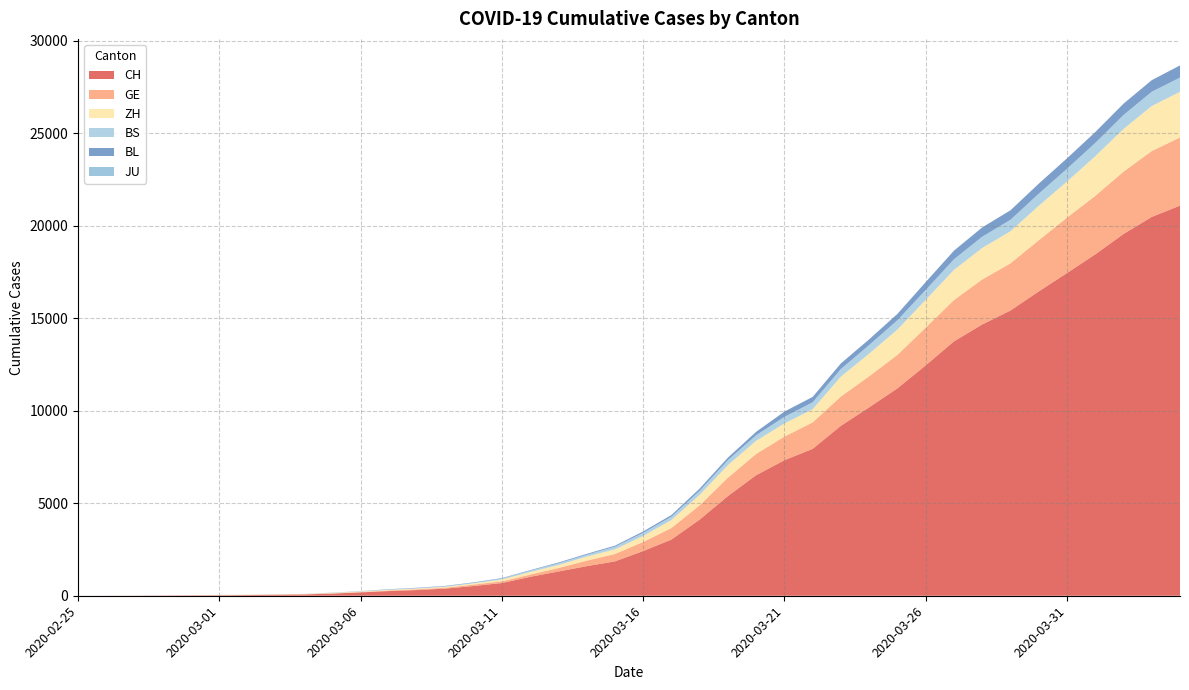

Reading left to right, extract all data points from this chart.

CH: 2020-02-25=1	2020-02-26=2	2020-02-27=6	2020-02-28=12	2020-02-29=19	2020-03-01=26	2020-03-02=36	2020-03-03=52	2020-03-04=71	2020-03-05=116	2020-03-06=181	2020-03-07=253	2020-03-08=308	2020-03-09=385	2020-03-10=526	2020-03-11=687	2020-03-12=1022	2020-03-13=1310	2020-03-14=1598	2020-03-15=1856	2020-03-16=2415	2020-03-17=3037	2020-03-18=4116	2020-03-19=5388	2020-03-20=6516	2020-03-21=7326	2020-03-22=7939	2020-03-23=9187	2020-03-24=10185	2020-03-25=11210	2020-03-26=12452	2020-03-27=13749	2020-03-28=14662	2020-03-29=15416	2020-03-30=16449	2020-03-31=17442	2020-04-01=18451	2020-04-02=19552	2020-04-03=20476	2020-04-04=21088
GE: 2020-02-25=0	2020-02-26=1	2020-02-27=1	2020-02-28=3	2020-02-29=5	2020-03-01=7	2020-03-02=7	2020-03-03=9	2020-03-04=9	2020-03-05=13	2020-03-06=18	2020-03-07=30	2020-03-08=40	2020-03-09=49	2020-03-10=79	2020-03-11=90	2020-03-12=121	2020-03-13=188	2020-03-14=298	2020-03-15=401	2020-03-16=490	2020-03-17=623	2020-03-18=769	2020-03-19=991	2020-03-20=1150	2020-03-21=1276	2020-03-22=1432	2020-03-23=1582	2020-03-24=1679	2020-03-25=1809	2020-03-26=2041	2020-03-27=2234	2020-03-28=2433	2020-03-29=2550	2020-03-30=2764	2020-03-31=2994	2020-04-01=3161	2020-04-02=3369	2020-04-03=3561	2020-04-04=3683
ZH: 2020-02-25=0	2020-02-26=0	2020-02-27=2	2020-02-28=2	2020-02-29=6	2020-03-01=7	2020-03-02=11	2020-03-03=14	2020-03-04=16	2020-03-05=24	2020-03-06=30	2020-03-07=35	2020-03-08=41	2020-03-09=50	2020-03-10=63	2020-03-11=102	2020-03-12=141	2020-03-13=164	2020-03-14=219	2020-03-15=251	2020-03-16=327	2020-03-17=430	2020-03-18=569	2020-03-19=680	2020-03-20=712	2020-03-21=712	2020-03-22=712	2020-03-23=1076	2020-03-24=1224	2020-03-25=1371	2020-03-26=1503	2020-03-27=1630	2020-03-28=1704	2020-03-29=1736	2020-03-30=1862	2020-03-31=1954	2020-04-01=2143	2020-04-02=2307	2020-04-03=2435	2020-04-04=2468
BS: 2020-02-25=0	2020-02-26=0	2020-02-27=1	2020-02-28=1	2020-02-29=1	2020-03-01=1	2020-03-02=1	2020-03-03=3	2020-03-04=3	2020-03-05=8	2020-03-06=15	2020-03-07=21	2020-03-08=24	2020-03-09=28	2020-03-10=33	2020-03-11=49	2020-03-12=73	2020-03-13=92	2020-03-14=100	2020-03-15=144	2020-03-16=165	2020-03-17=182	2020-03-18=222	2020-03-19=272	2020-03-20=299	2020-03-21=358	2020-03-22=376	2020-03-23=414	2020-03-24=466	2020-03-25=505	2020-03-26=534	2020-03-27=573	2020-03-28=609	2020-03-29=621	2020-03-30=657	2020-03-31=691	2020-04-01=718	2020-04-02=758	2020-04-03=771	2020-04-04=771
BL: 2020-02-25=0	2020-02-26=0	2020-02-27=0	2020-02-28=1	2020-02-29=2	2020-03-01=2	2020-03-02=2	2020-03-03=2	2020-03-04=2	2020-03-05=6	2020-03-06=6	2020-03-07=15	2020-03-08=19	2020-03-09=20	2020-03-10=22	2020-03-11=26	2020-03-12=26	2020-03-13=42	2020-03-14=47	2020-03-15=54	2020-03-16=76	2020-03-17=89	2020-03-18=116	2020-03-19=134	2020-03-20=184	2020-03-21=282	2020-03-22=289	2020-03-23=302	2020-03-24=306	2020-03-25=341	2020-03-26=422	2020-03-27=466	2020-03-28=502	2020-03-29=511	2020-03-30=539	2020-03-31=561	2020-04-01=588	2020-04-02=610	2020-04-03=625	2020-04-04=656
JU: 2020-02-25=0	2020-02-26=0	2020-02-27=0	2020-02-28=0	2020-02-29=0	2020-03-01=0	2020-03-02=0	2020-03-03=0	2020-03-04=0	2020-03-05=0	2020-03-06=0	2020-03-07=0	2020-03-08=0	2020-03-09=0	2020-03-10=0	2020-03-11=0	2020-03-12=0	2020-03-13=0	2020-03-14=0	2020-03-15=0	2020-03-16=0	2020-03-17=0	2020-03-18=0	2020-03-19=0	2020-03-20=0	2020-03-21=0	2020-03-22=0	2020-03-23=0	2020-03-24=0	2020-03-25=0	2020-03-26=0	2020-03-27=0	2020-03-28=0	2020-03-29=0	2020-03-30=0	2020-03-31=0	2020-04-01=0	2020-04-02=0	2020-04-03=0	2020-04-04=0